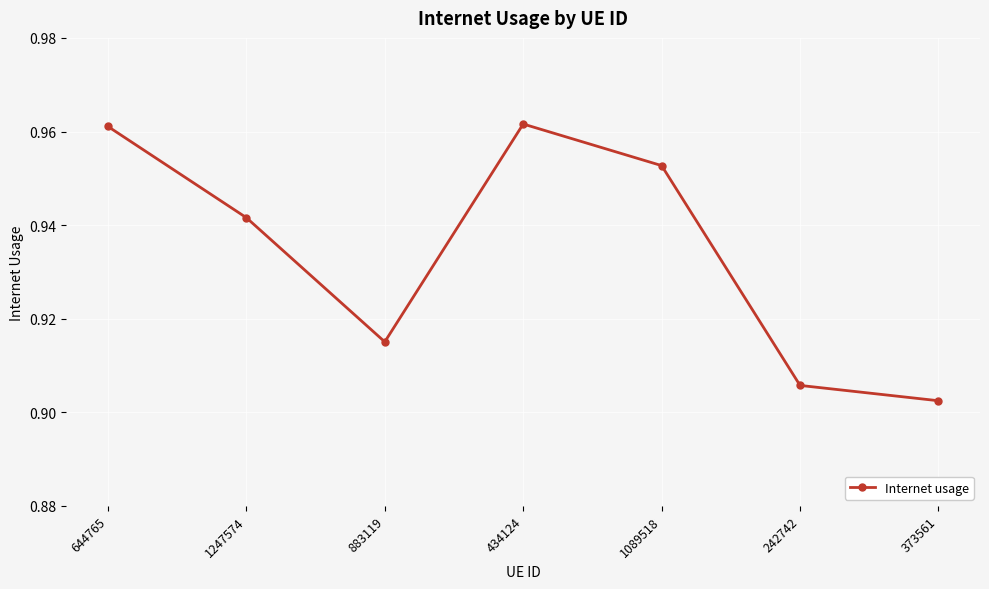

Where is the data nearest to the value 0?

373561